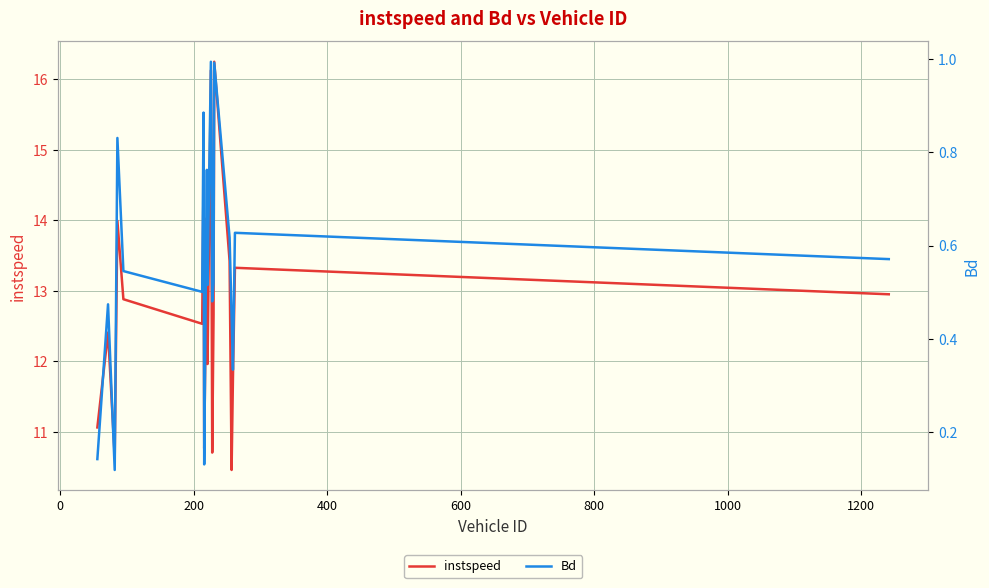

Reading left to right, extract all data points from this chart.

instspeed: 11.1	12.4	10.6	14.0	12.9	12.5	14.6	10.8	13.2	14.0	12.0	16.1	10.7	12.7	16.3	13.4	10.5	11.8	13.3	13.0
Bd: 0.1	0.5	0.1	0.8	0.5	0.5	0.9	0.1	0.6	0.8	0.5	1.0	0.5	0.5	1.0	0.6	0.5	0.3	0.6	0.6